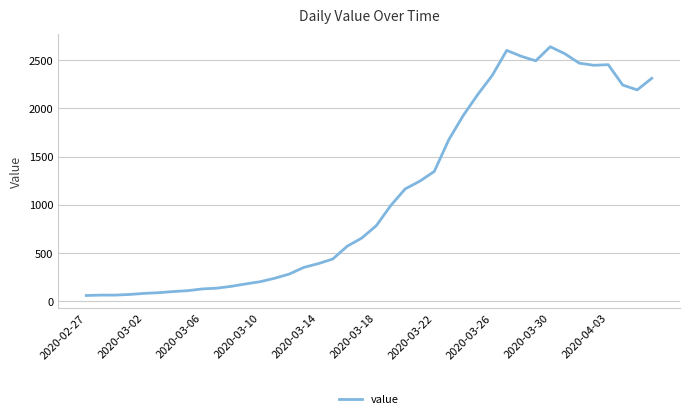

What is the smallest value displayed?

61